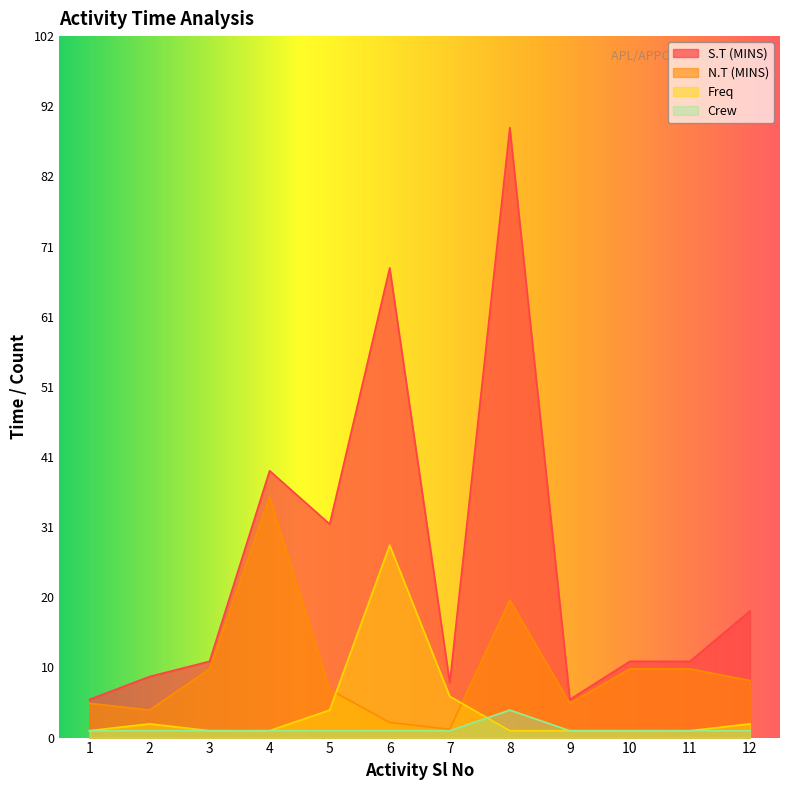

Reading left to right, list all the values displayed in this chart.

S.T (MINS): 5.5	8.9	11.1	38.9	31.1	68.4	8.0	88.8	5.5	11.1	11.1	18.4
N.T (MINS): 5.0	4.0	10.0	35.0	7.0	2.2	1.2	20.0	5.0	10.0	10.0	8.3
Freq: 1.0	2.0	1.0	1.0	4.0	28.0	6.0	1.0	1.0	1.0	1.0	2.0
Crew: 1.0	1.0	1.0	1.0	1.0	1.0	1.0	4.0	1.0	1.0	1.0	1.0